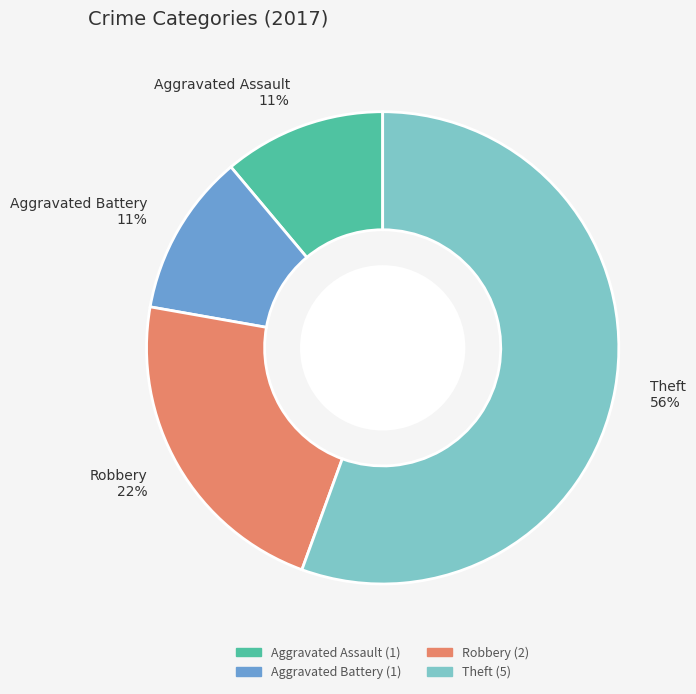

The Theft slice represents 56% of the pie. True or false?

True